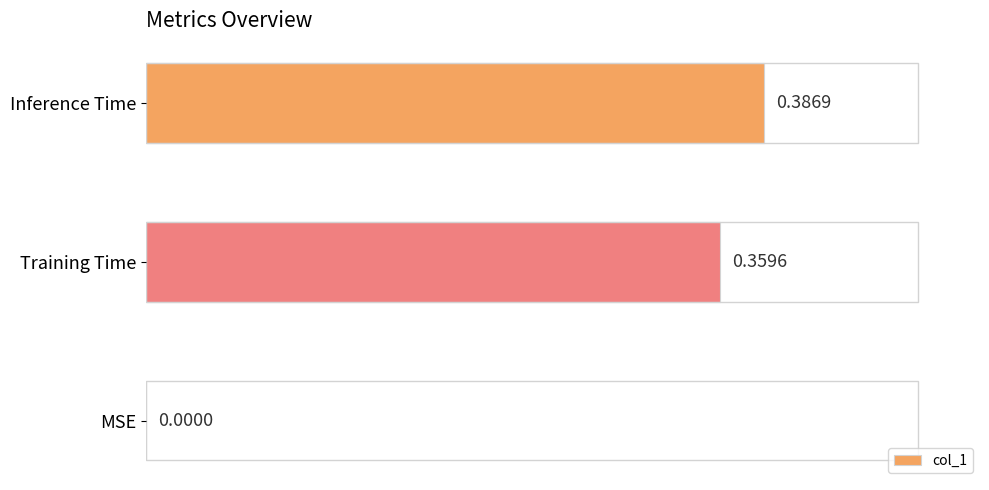

Are the bars horizontal?

Yes